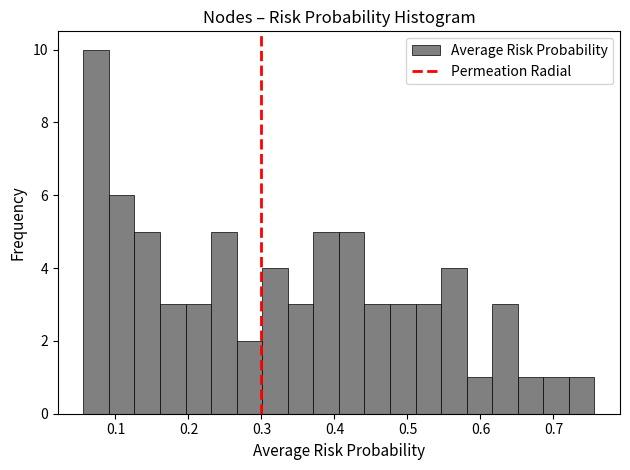

Around what value on the x-axis is the tallest bar? Give the approximate position of its centre, as read against the axis.

0.07